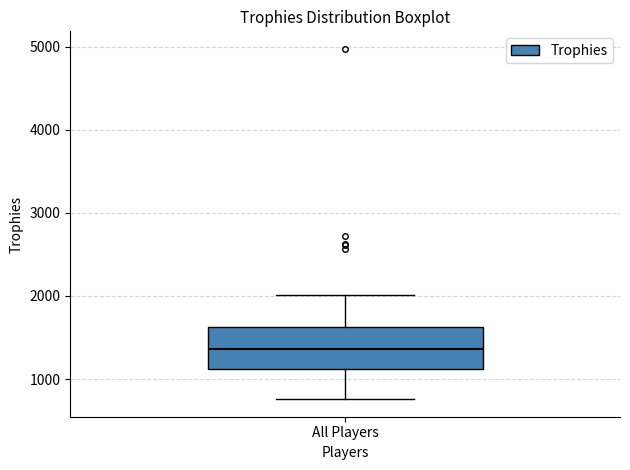

Read this box plot against the y-axis: the position of the median line, the range covered by the box, and the ends of both whiskers. The values are not printed on the chart, so give them approximately, as read against the axis.

median 1400, box 1100 to 1600, whiskers 800 to 2000